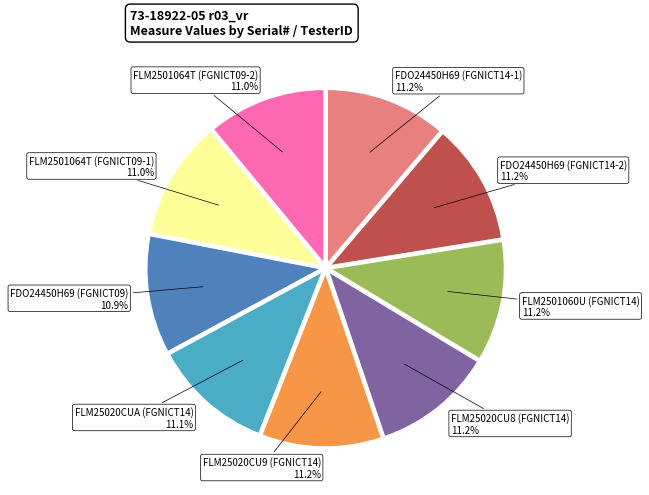

Is there any slice that represents more than half of the pie?

No